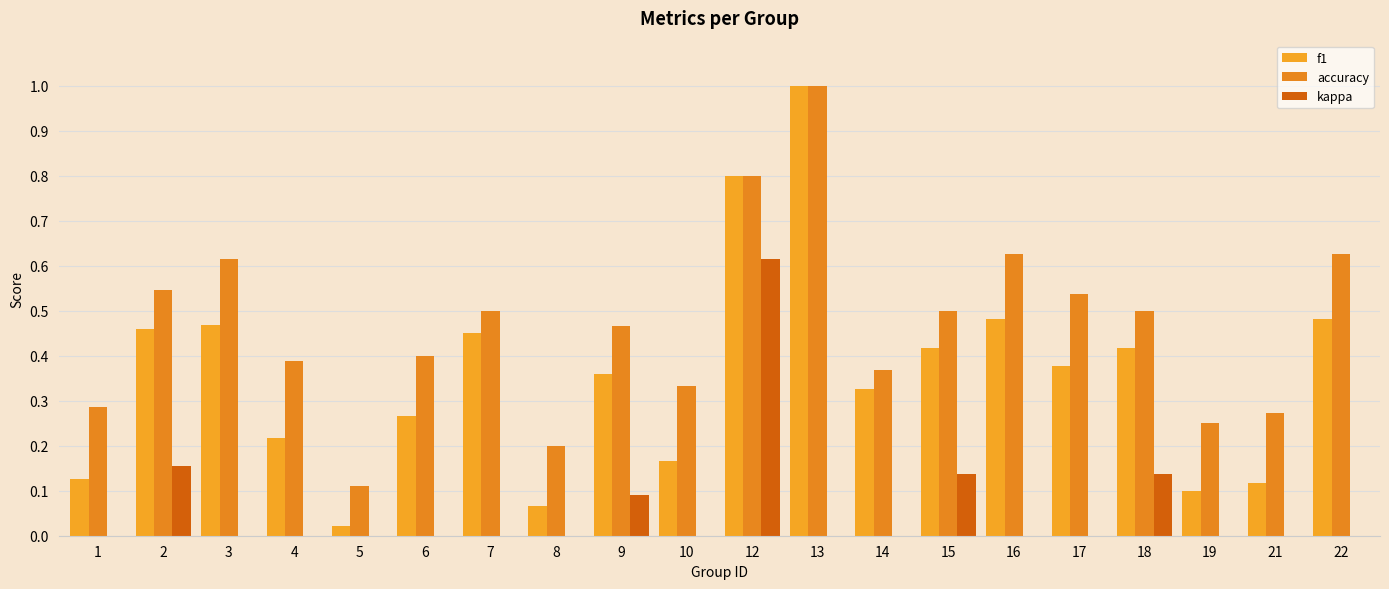

Reading left to right, transcribe all the data shown in this chart.

f1: 0.1	0.5	0.5	0.2	0.0	0.3	0.5	0.1	0.4	0.2	0.8	1.0	0.3	0.4	0.5	0.4	0.4	0.1	0.1	0.5
accuracy: 0.3	0.5	0.6	0.4	0.1	0.4	0.5	0.2	0.5	0.3	0.8	1.0	0.4	0.5	0.6	0.5	0.5	0.2	0.3	0.6
kappa: 0.0	0.2	0.0	0.0	0.0	-0.1	0.0	0.0	0.1	0.0	0.6	0.0	-0.1	0.1	0.0	0.0	0.1	0.0	0.0	0.0